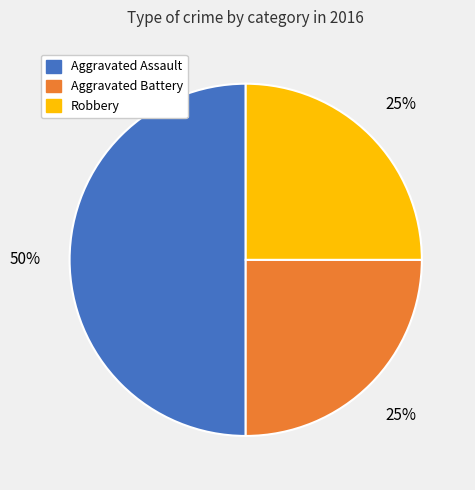

To the nearest percent, what is the average slice percentage?

33%